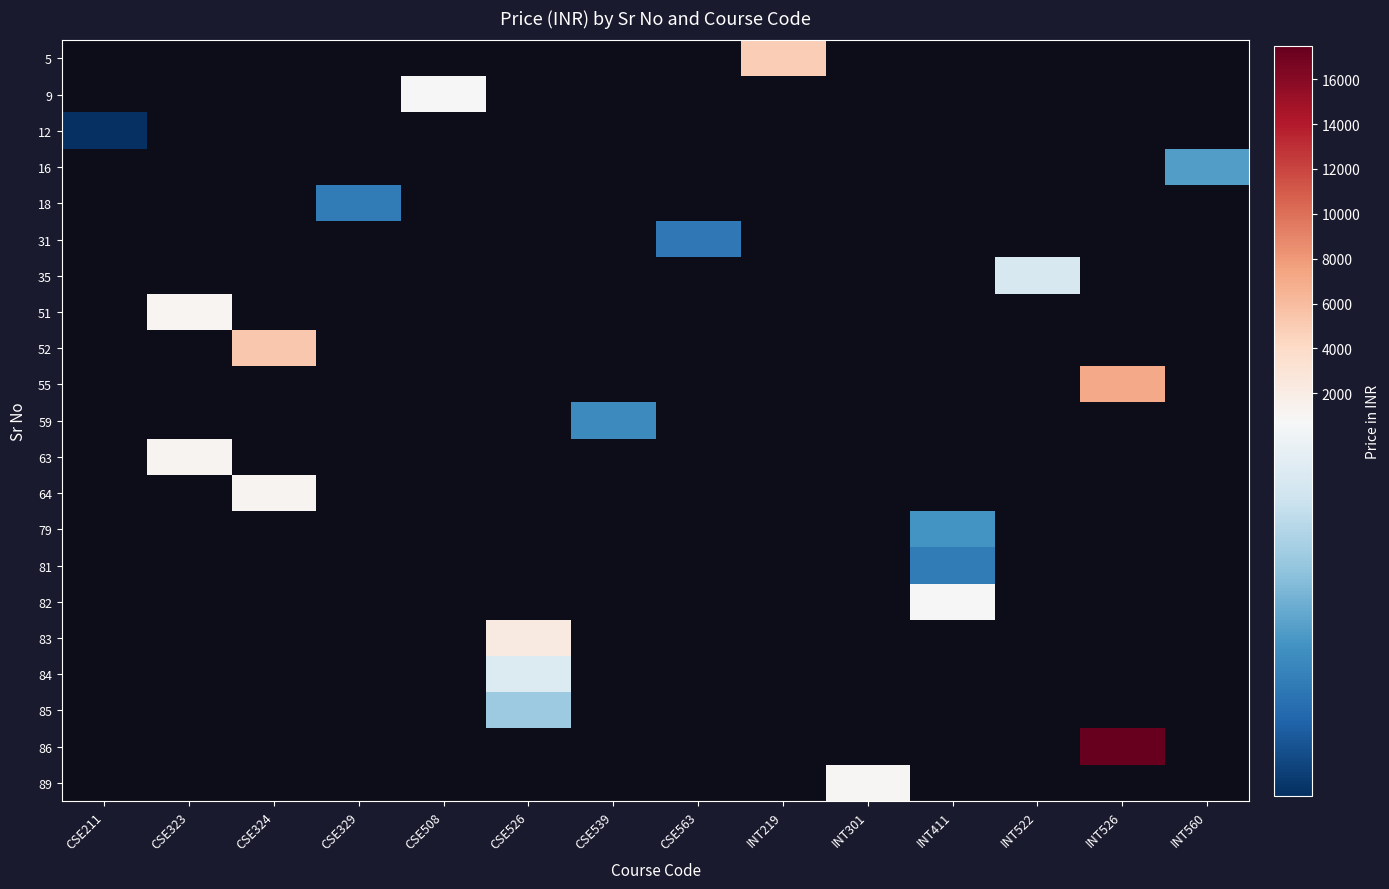

Which label corresponds to the smallest value in the chart?

CSE211